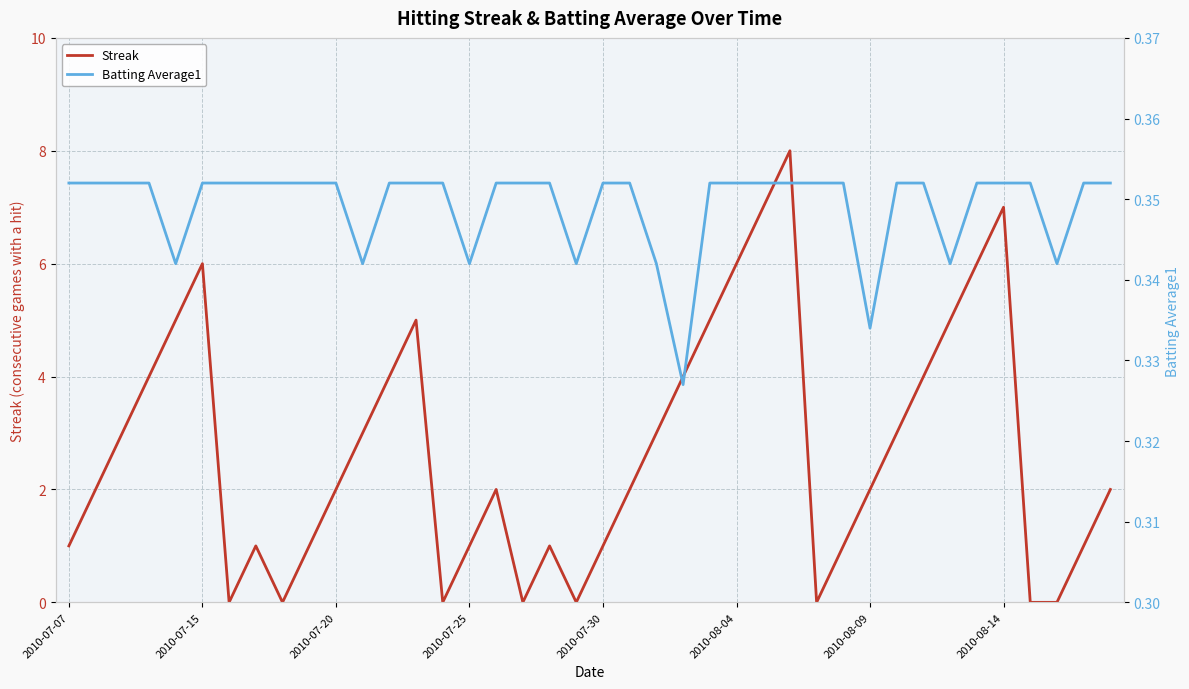

What is the value of the Batting Average1 point at the 21st from the left?

0.4